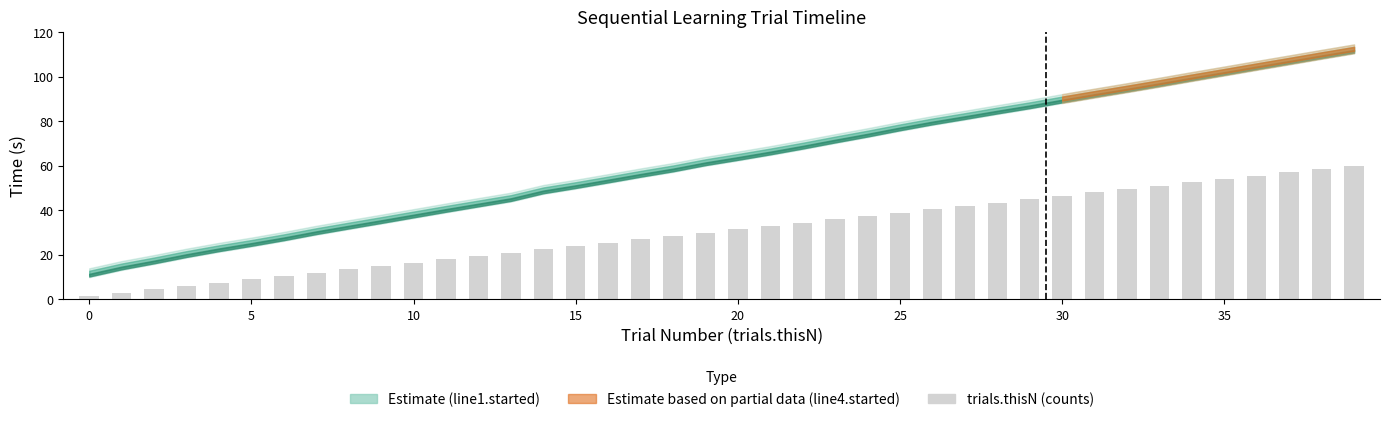

Are the bars grouped side by side (vs. stacked)?

No